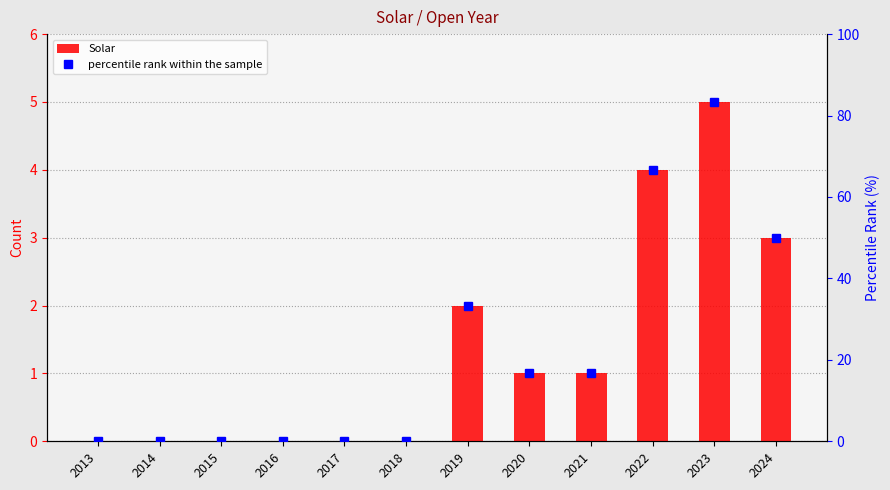

List the labels in order of Solar value, largest first.

2023, 2022, 2024, 2019, 2020, 2021, 2013, 2014, 2015, 2016, 2017, 2018